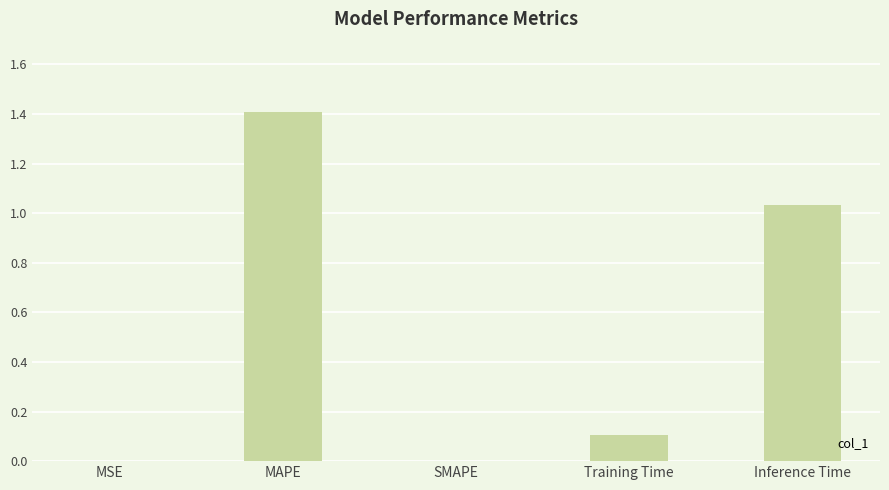

Are the bars horizontal?

No